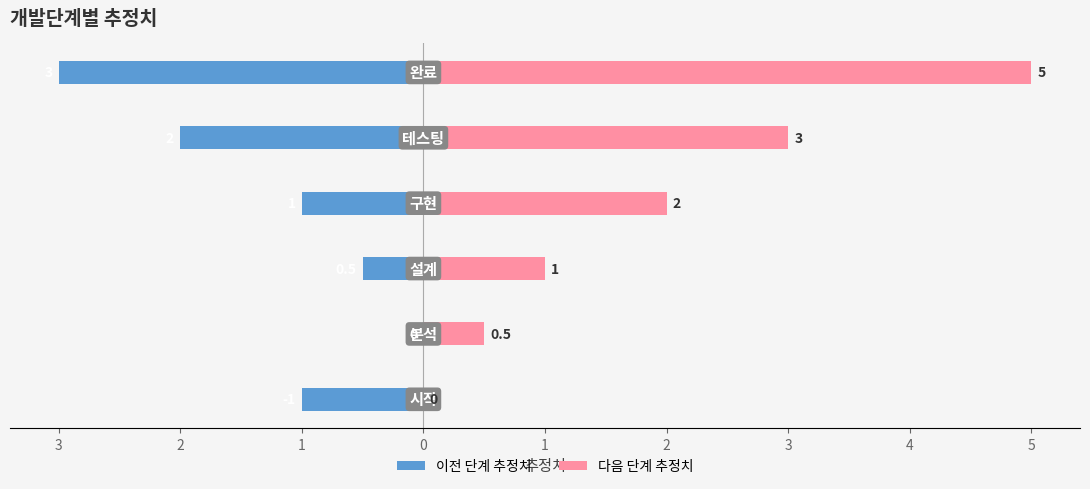

What is the value of the 이전 단계 추정치 bar at the 6th from the left?

-1.0